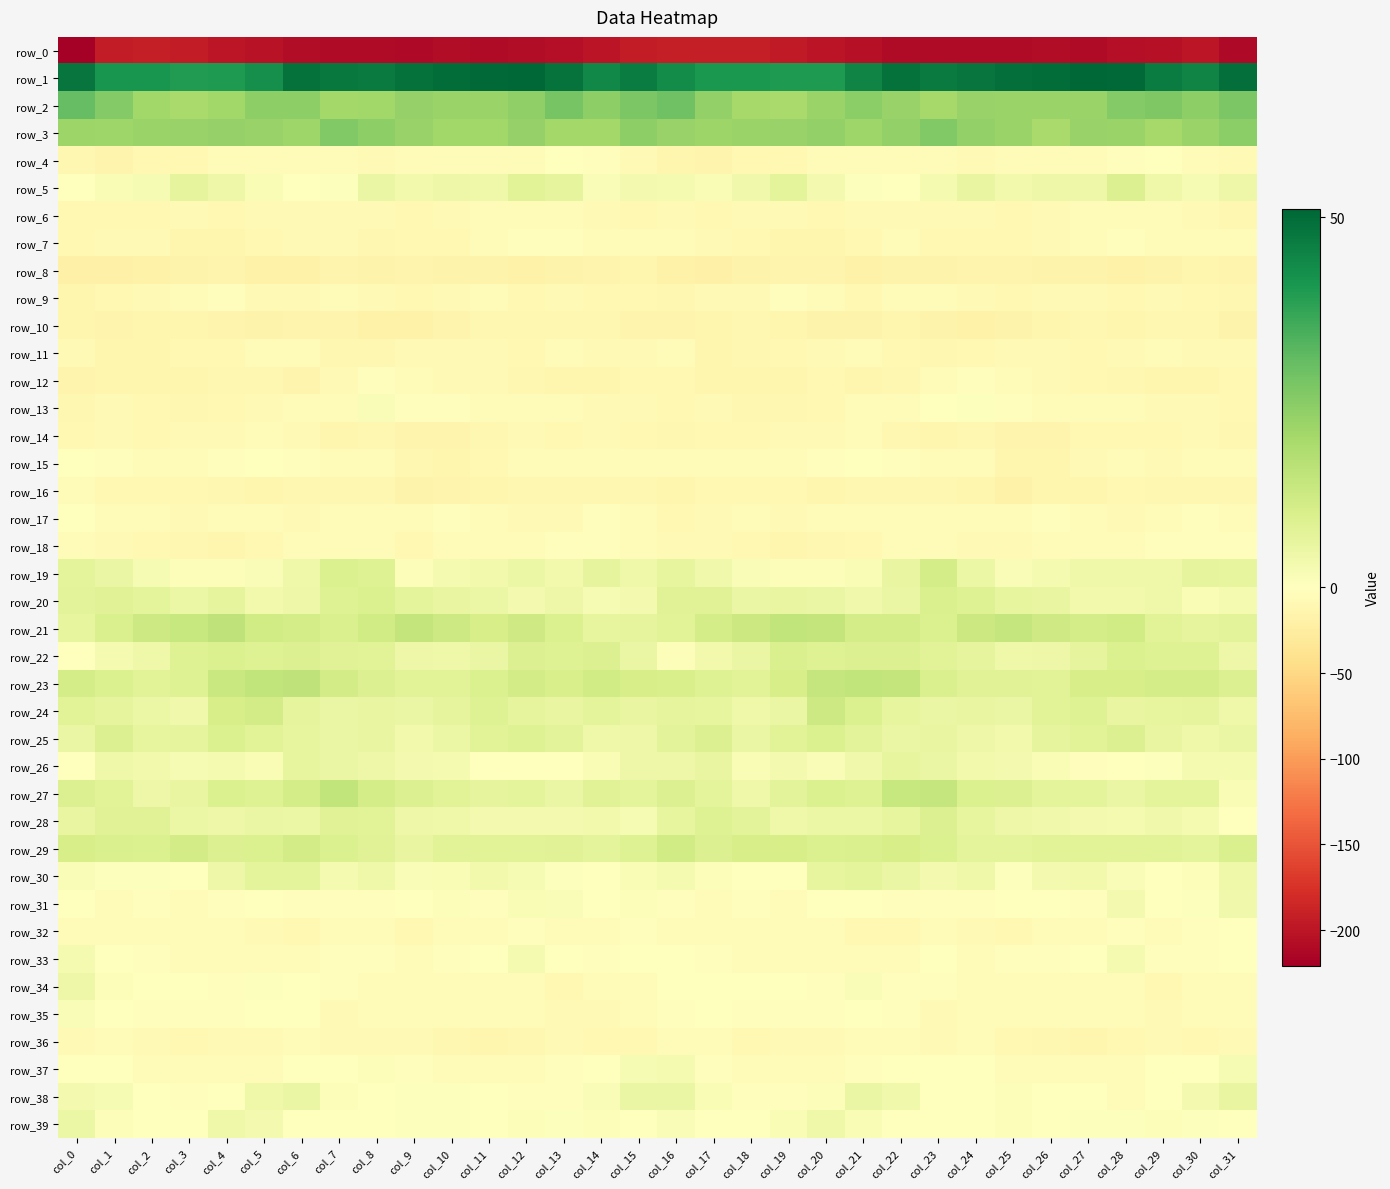

What is the lowest value of the row_19 series?

0.8